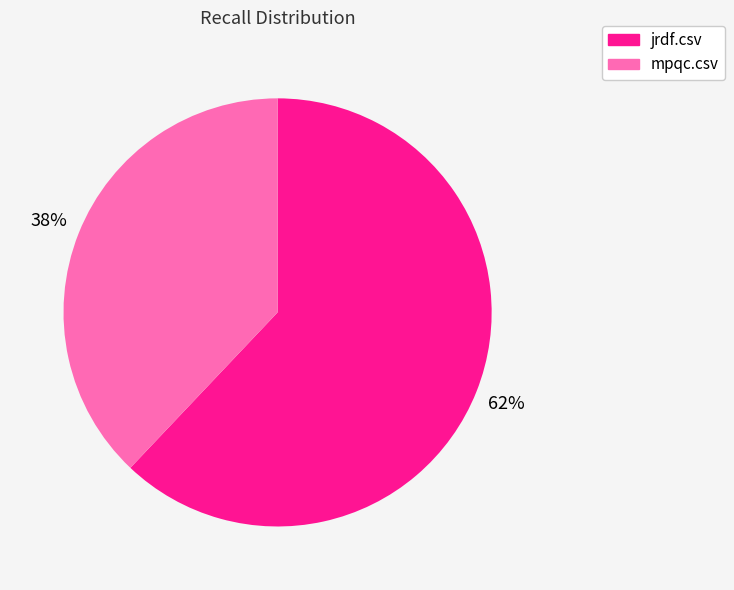

Count the number of slices in the pie.

2